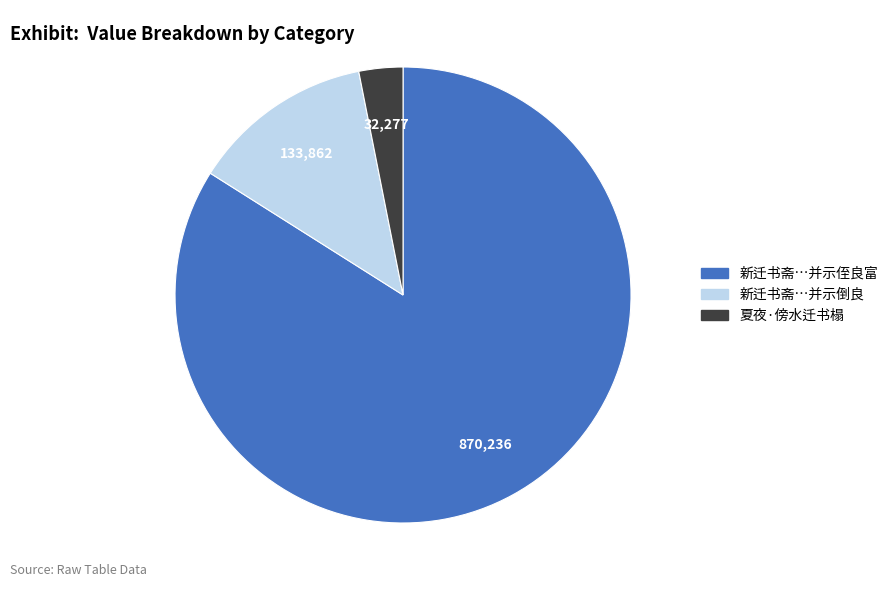

Is there a majority slice in this chart?

Yes